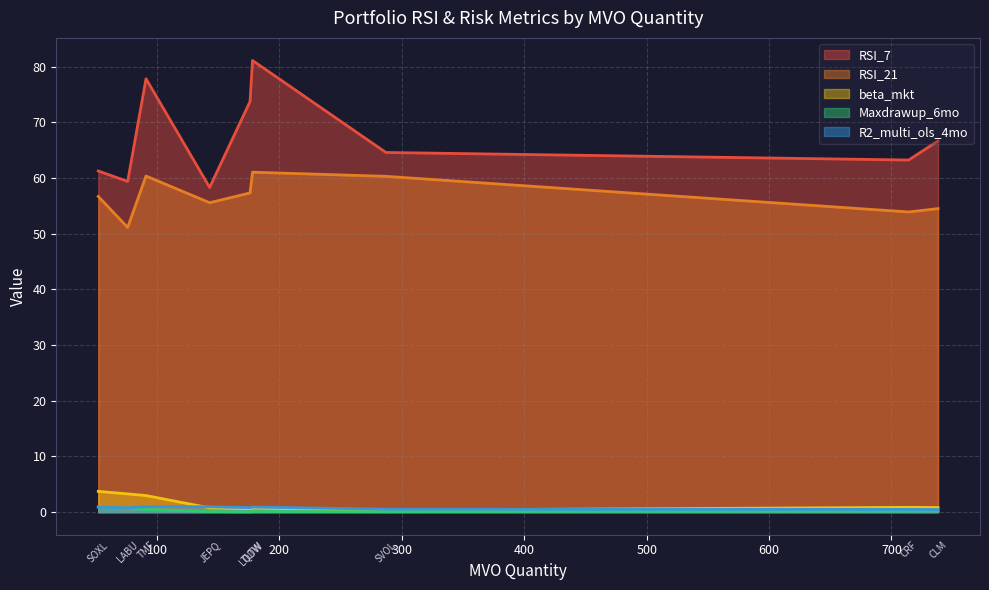

Is the value of Maxdrawup_6mo at 178 greater than the value of RSI_21 at 178?

No